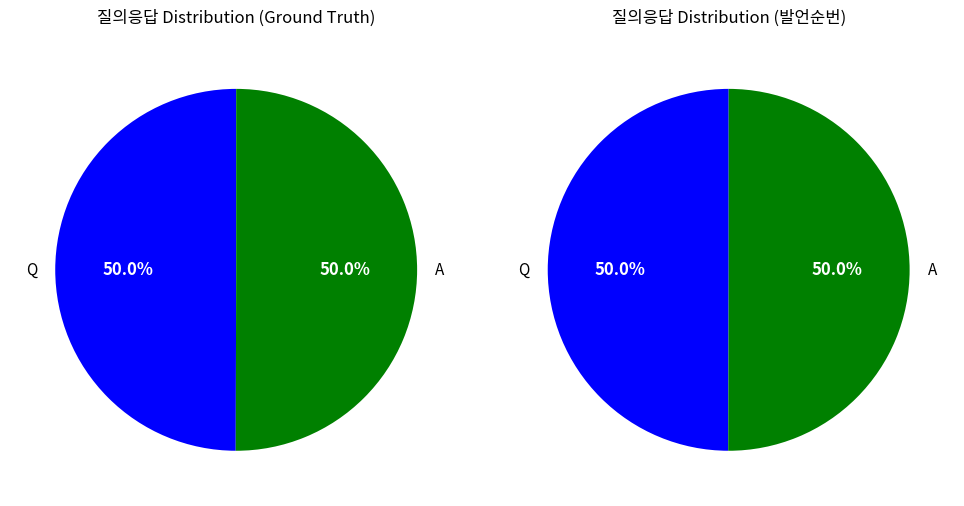

Rank the categories by value from lowest to highest.

Q, A